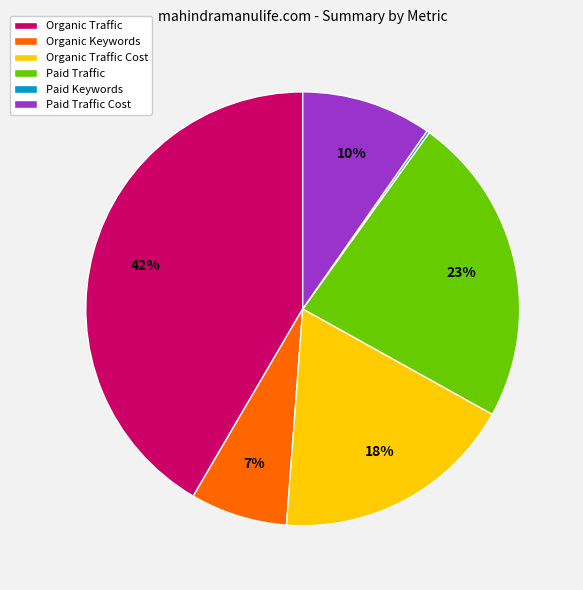

To the nearest percent, what is the difference between the Organic Traffic Cost and Paid Traffic Cost slice percentages?

8%